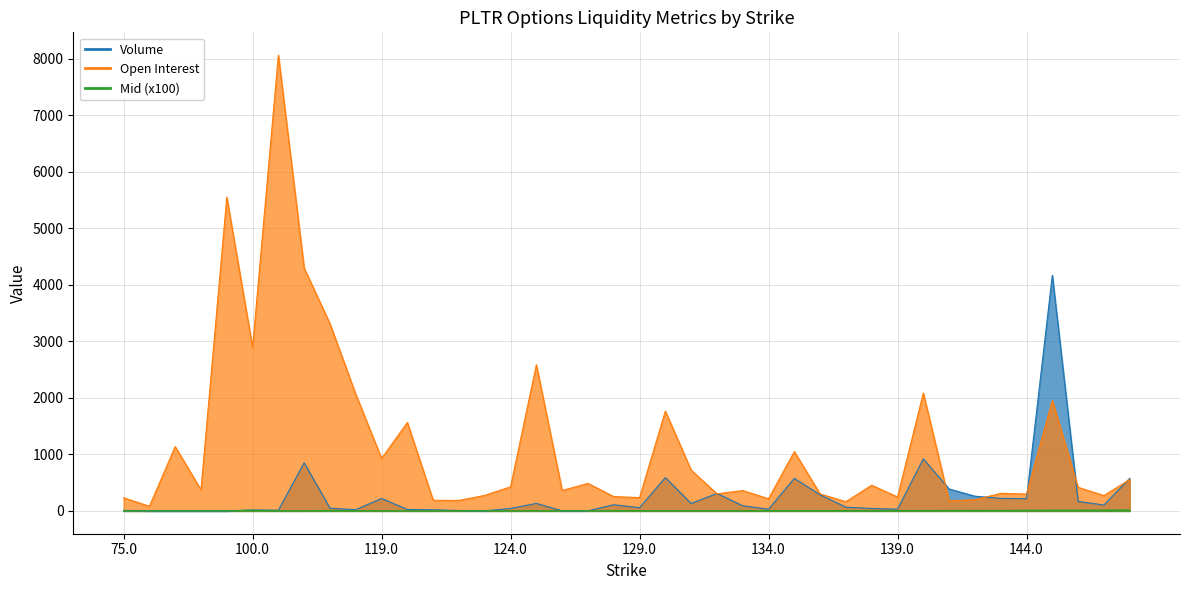

Rank the series at 143.0 from lowest to highest value.

Mid, Volume, Open Interest